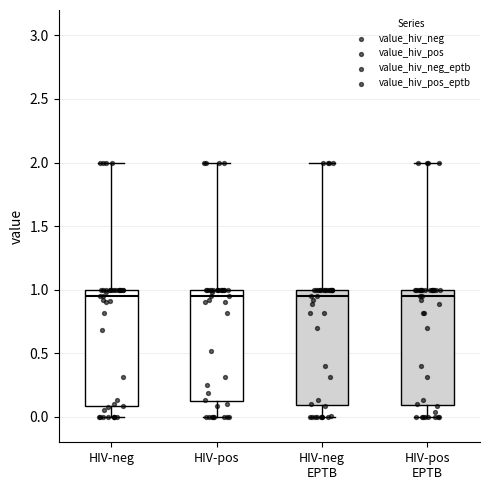

Reading left to right, transcribe this box plot: for each box, give where its median line is, the range the box spans, and where its two whiskers end, as read against the y-axis. The values are not printed on the chart, so give them approximately, as read against the axis.

HIV-neg: median 0.95, box 0.10 to 1.00, whiskers 0.00 to 2.00
HIV-pos: median 0.95, box 0.10 to 1.00, whiskers 0.00 to 2.00
HIV-neg EPTB: median 0.95, box 0.10 to 1.00, whiskers 0.00 to 2.00
HIV-pos EPTB: median 0.95, box 0.10 to 1.00, whiskers 0.00 to 2.00